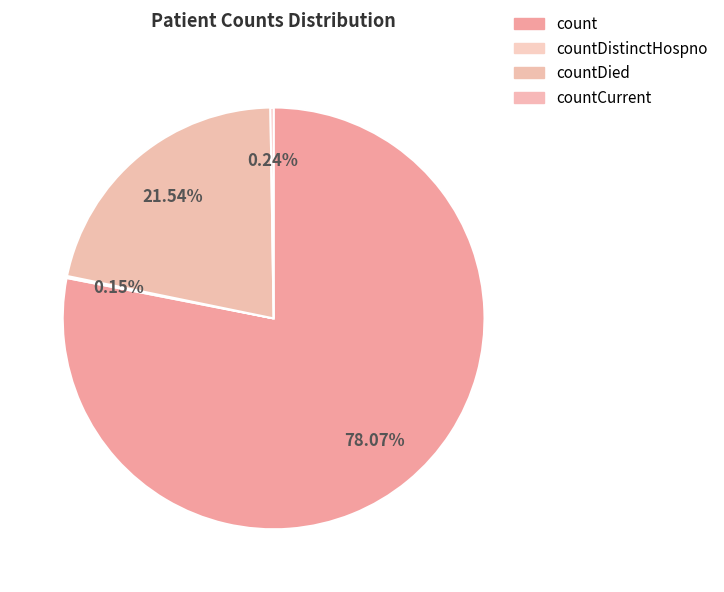

Which slice represents more than half of the pie?

count